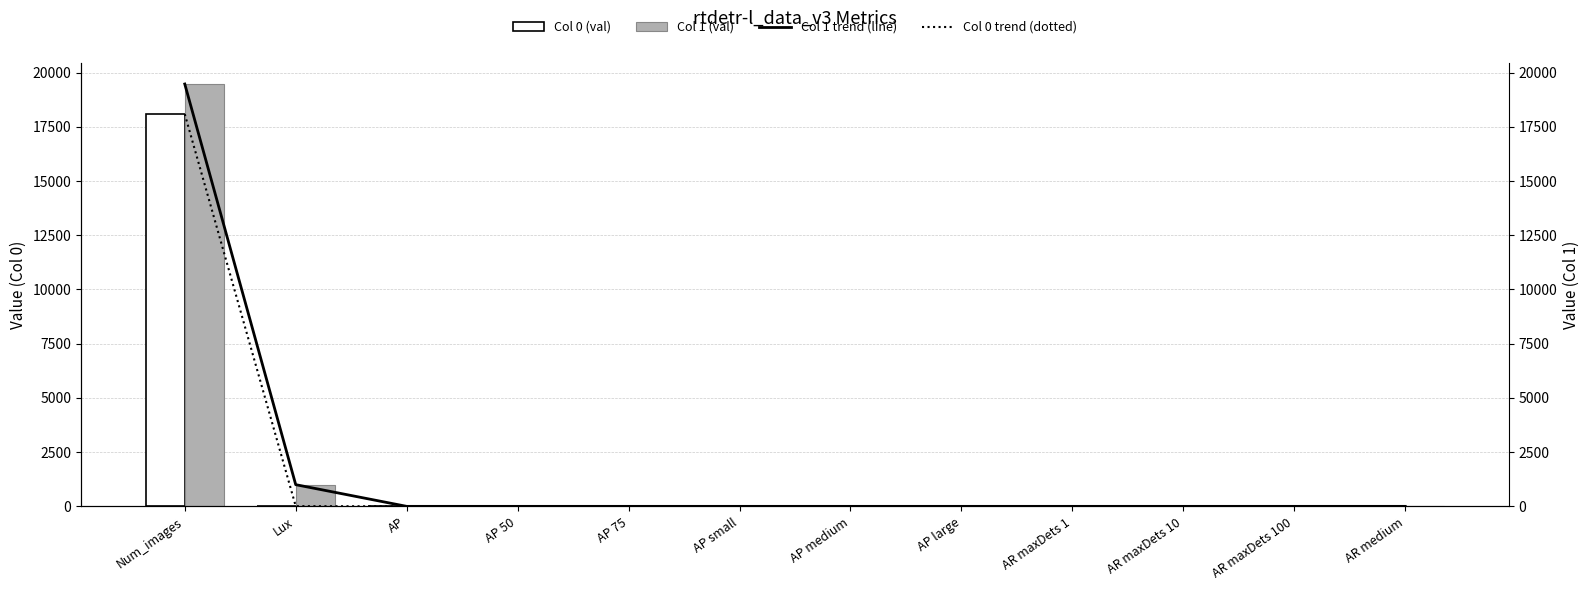

Reading left to right, extract all data points from this chart.

Col 0 (val): Num_images=18085	Lux=10	AP=0	AP 50=0	AP 75=0	AP small=0	AP medium=0	AP large=0	AR maxDets 1=0	AR maxDets 10=0	AR maxDets 100=0	AR medium=0
Col 1 (val): Num_images=19472	Lux=1000	AP=0	AP 50=0	AP 75=0	AP small=0	AP medium=0	AP large=0	AR maxDets 1=0	AR maxDets 10=0	AR maxDets 100=0	AR medium=0
Col 1 trend (line): Num_images=19472	Lux=1000	AP=0	AP 50=0	AP 75=0	AP small=0	AP medium=0	AP large=0	AR maxDets 1=0	AR maxDets 10=0	AR maxDets 100=0	AR medium=0
Col 0 trend (dotted): Num_images=18085	Lux=10	AP=0	AP 50=0	AP 75=0	AP small=0	AP medium=0	AP large=0	AR maxDets 1=0	AR maxDets 10=0	AR maxDets 100=0	AR medium=0